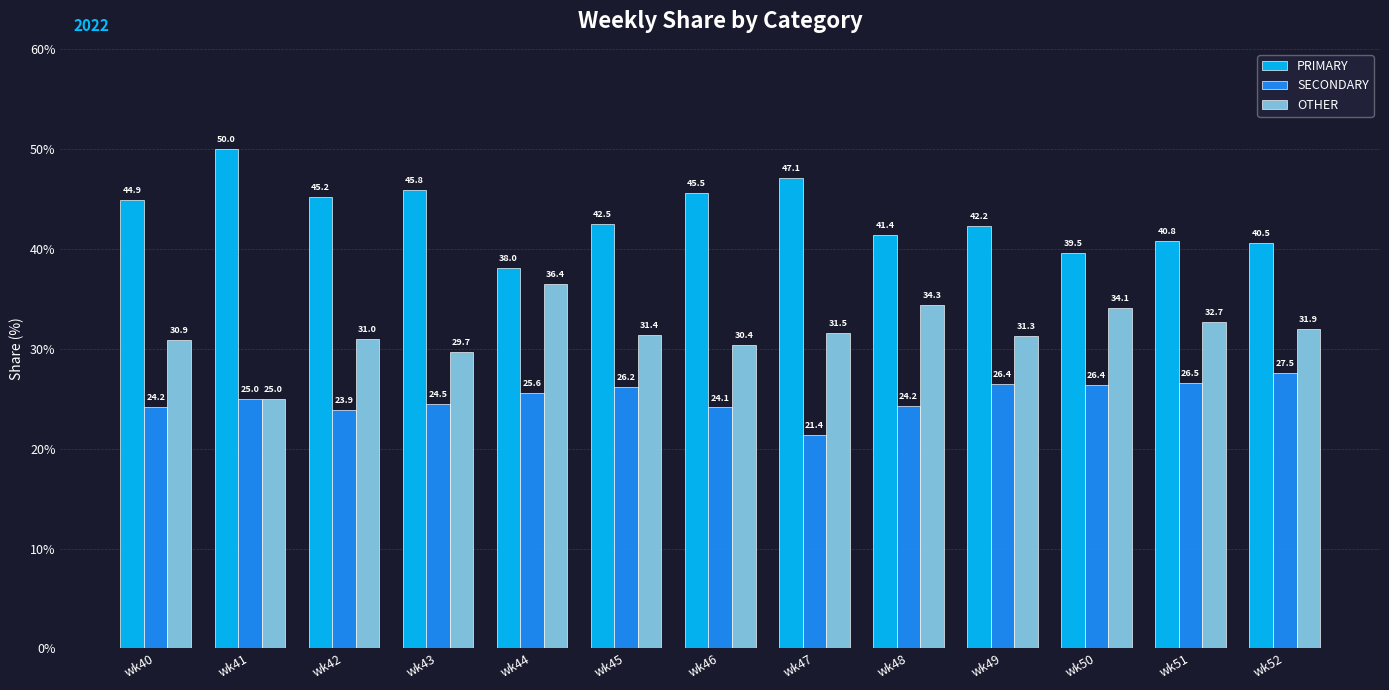

How many data points in PRIMARY are less than 42?

5